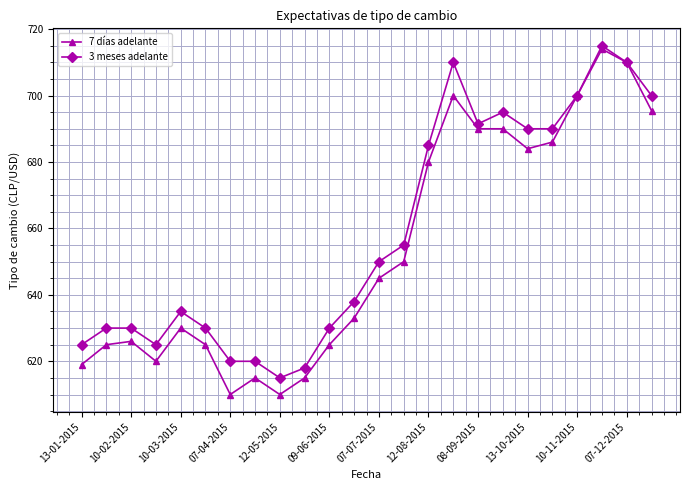

Which series has the largest range (max minus min)?

7 días adelante